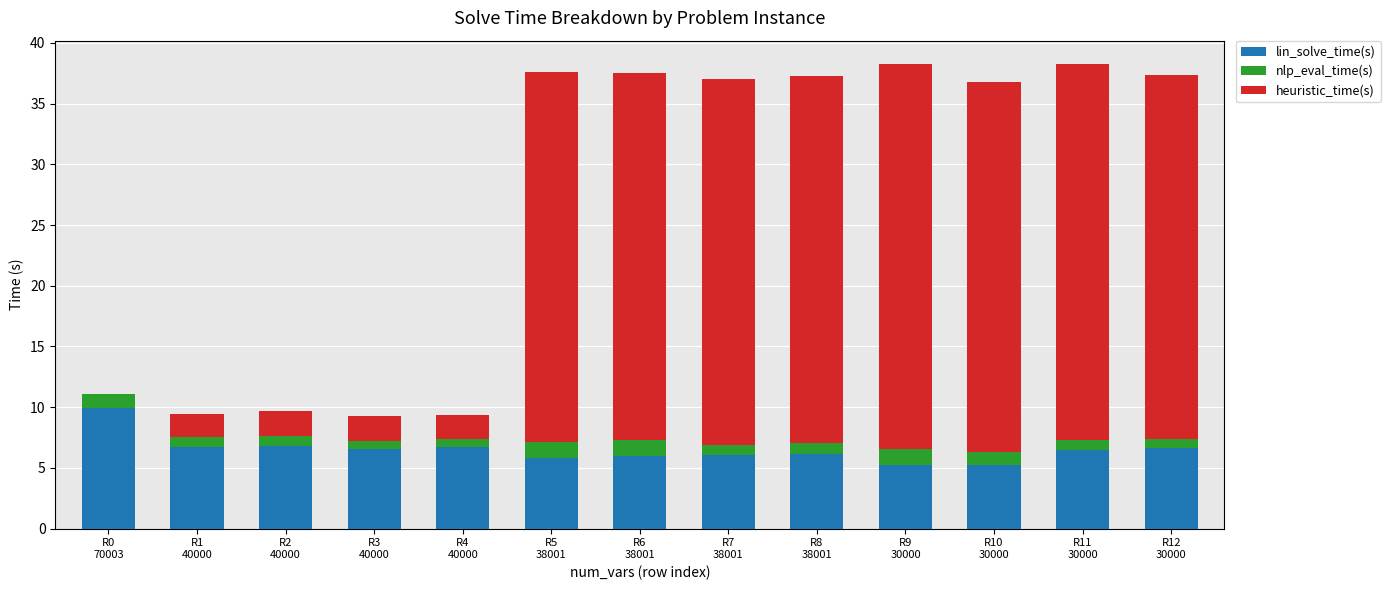

The lin_solve_time(s) series shows 3.1 at R12
30000. True or false?

False